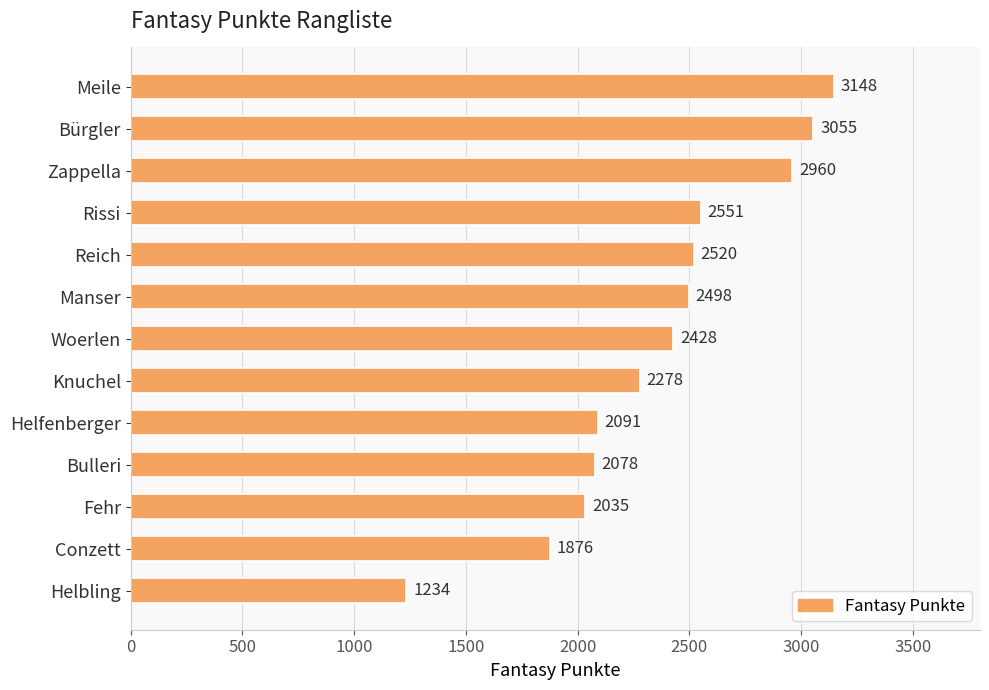

What is the average value?

2366